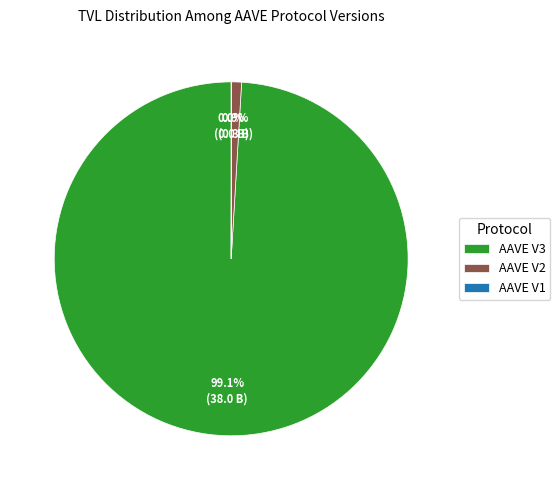

To the nearest percent, what is the average slice percentage?

33%